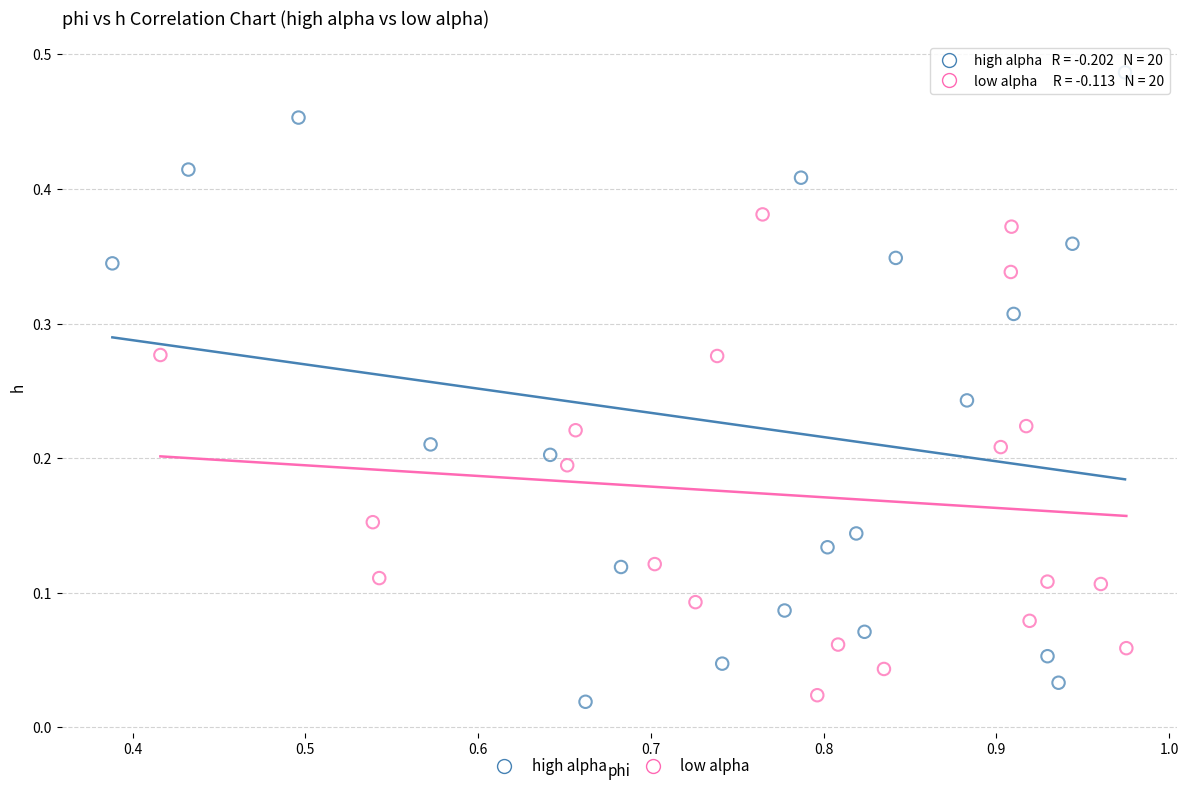

Which series reaches the maximum Y coordinate?

high alpha